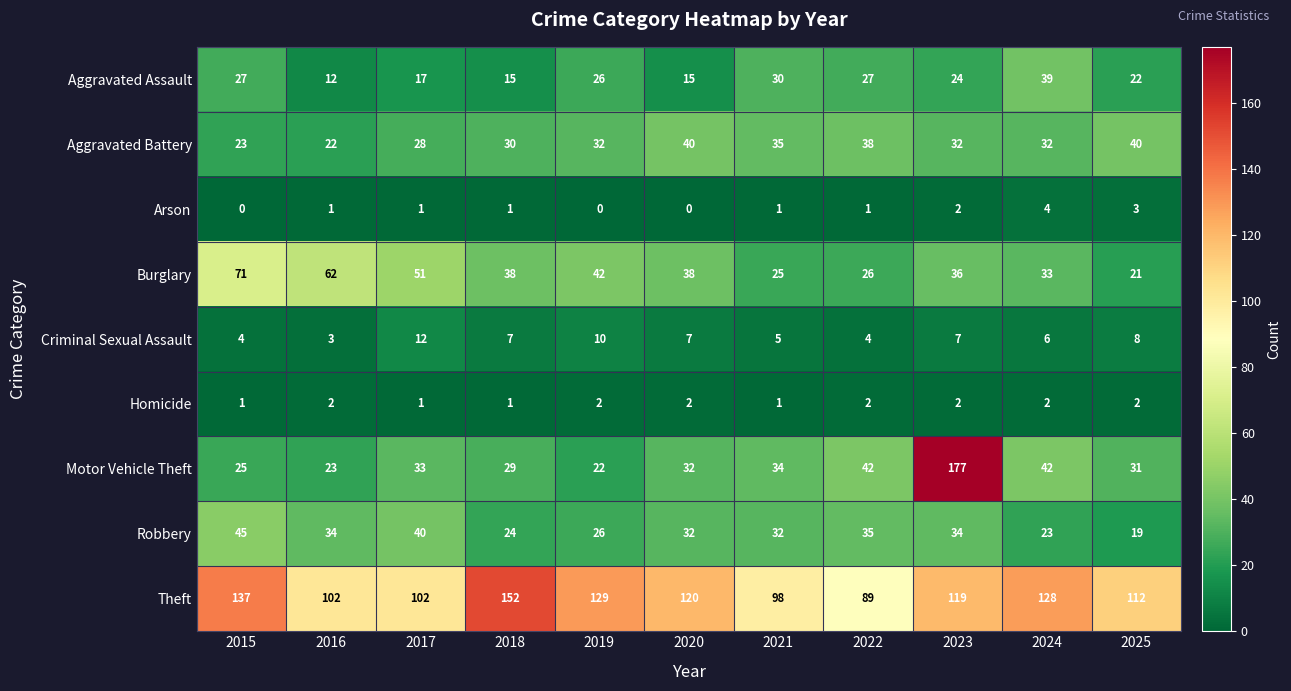

What is the difference between the Motor Vehicle Theft values at 2025 and 2015?

6